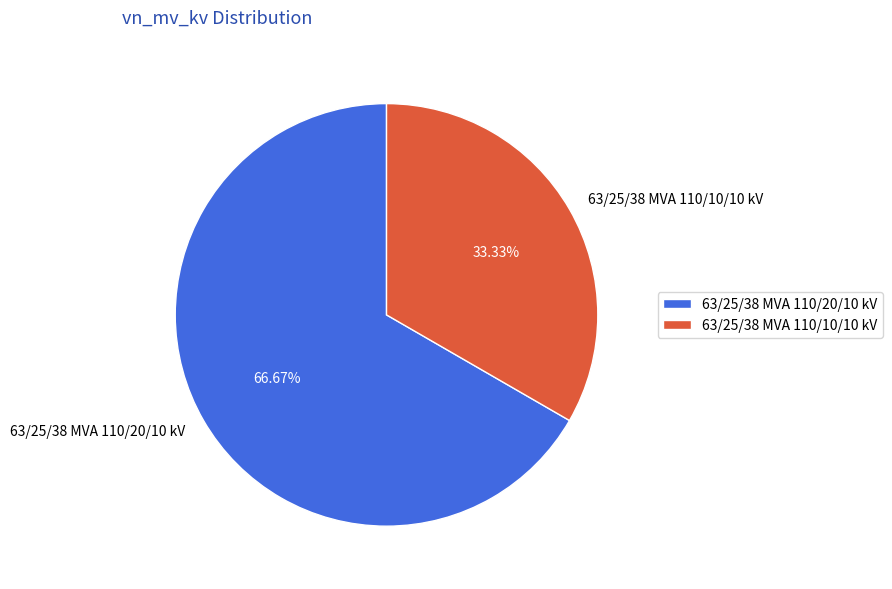

Do 63/25/38 MVA 110/20/10 kV and 63/25/38 MVA 110/10/10 kV together represent more than half of the pie?

Yes